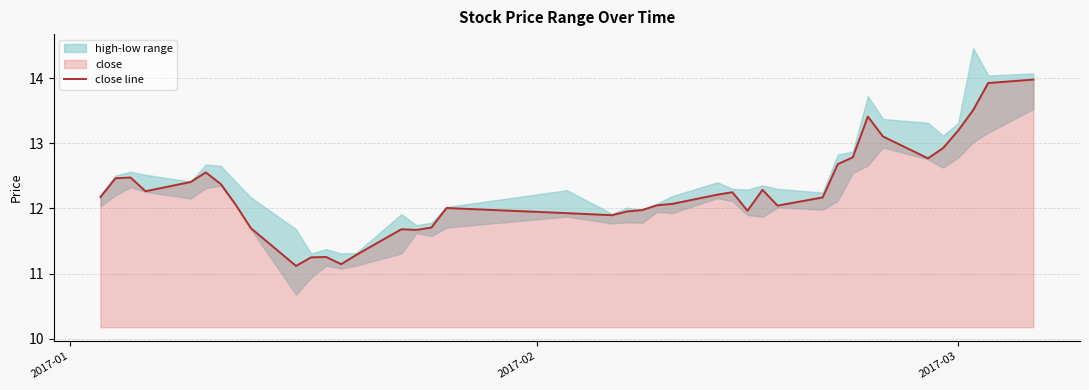

What is the maximum value shown in the chart?

14.0